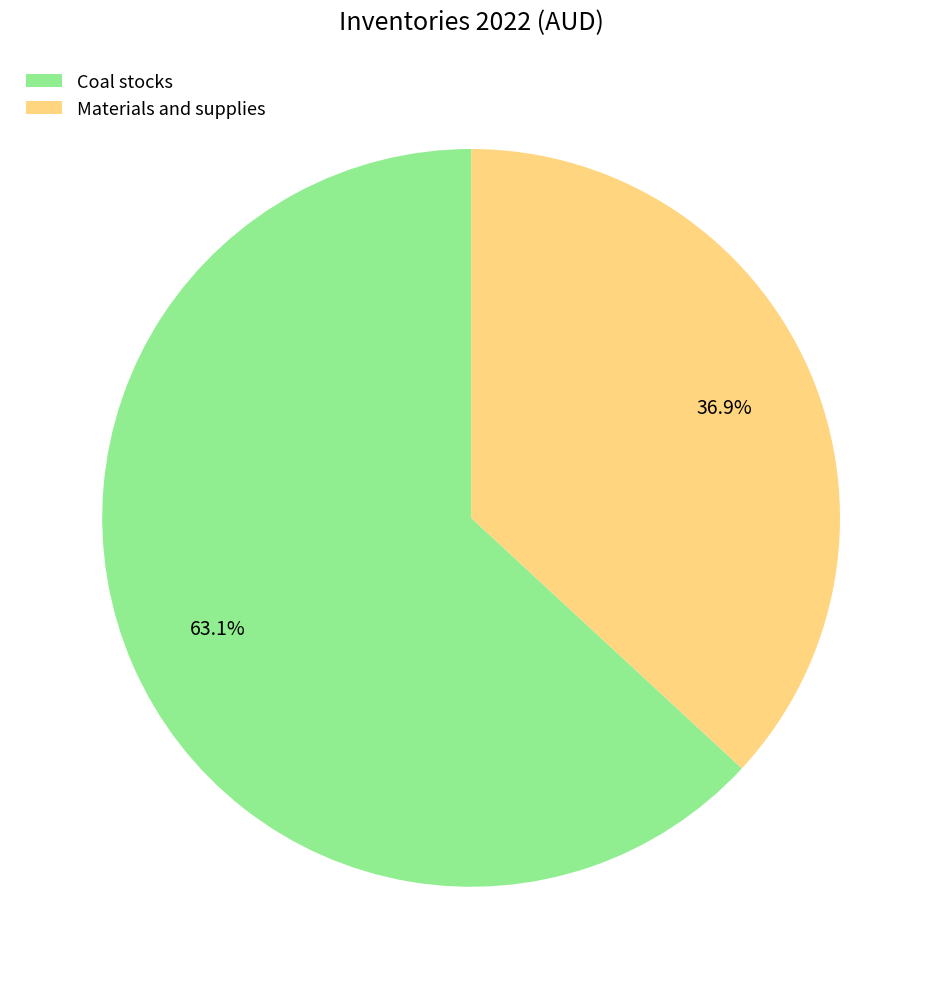

True or false: Coal stocks accounts for 63% of the total.

True